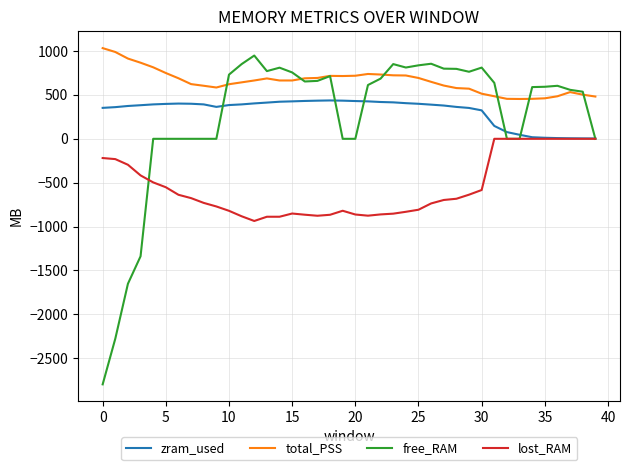

Does the chart display data point markers on the line(s)?

No